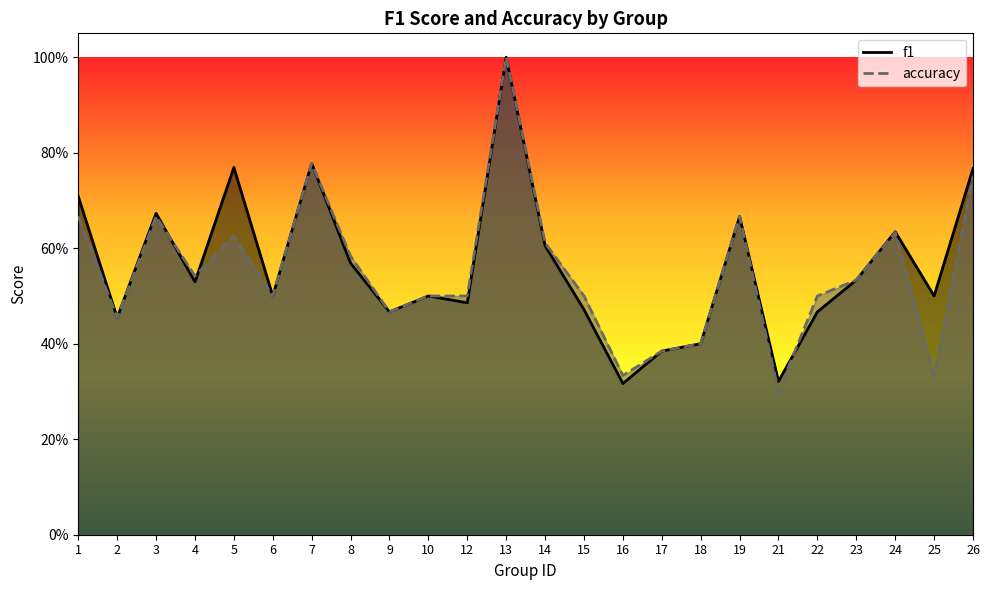

What is the difference between the accuracy values at 25 and 8?

0.3